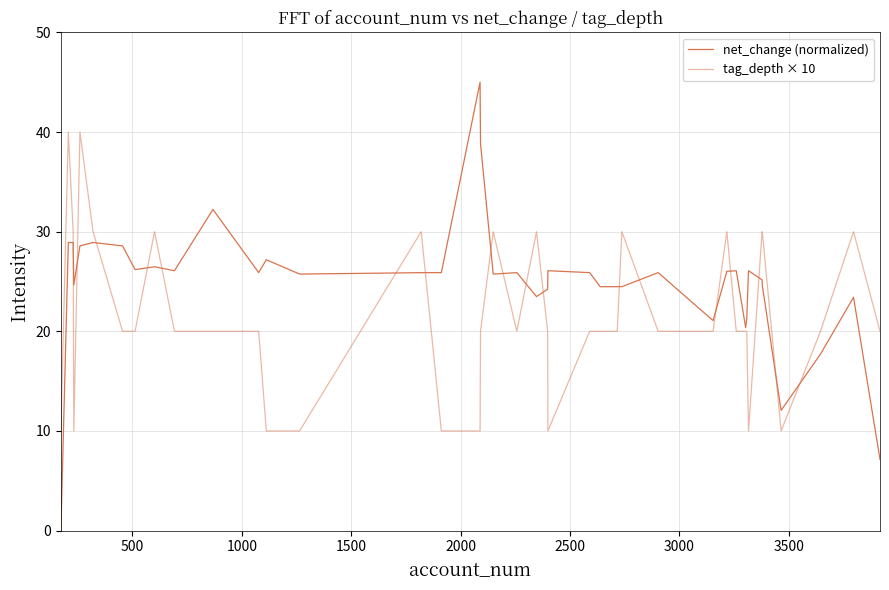

What is the sum of all net_change (normalized) values?

995.6